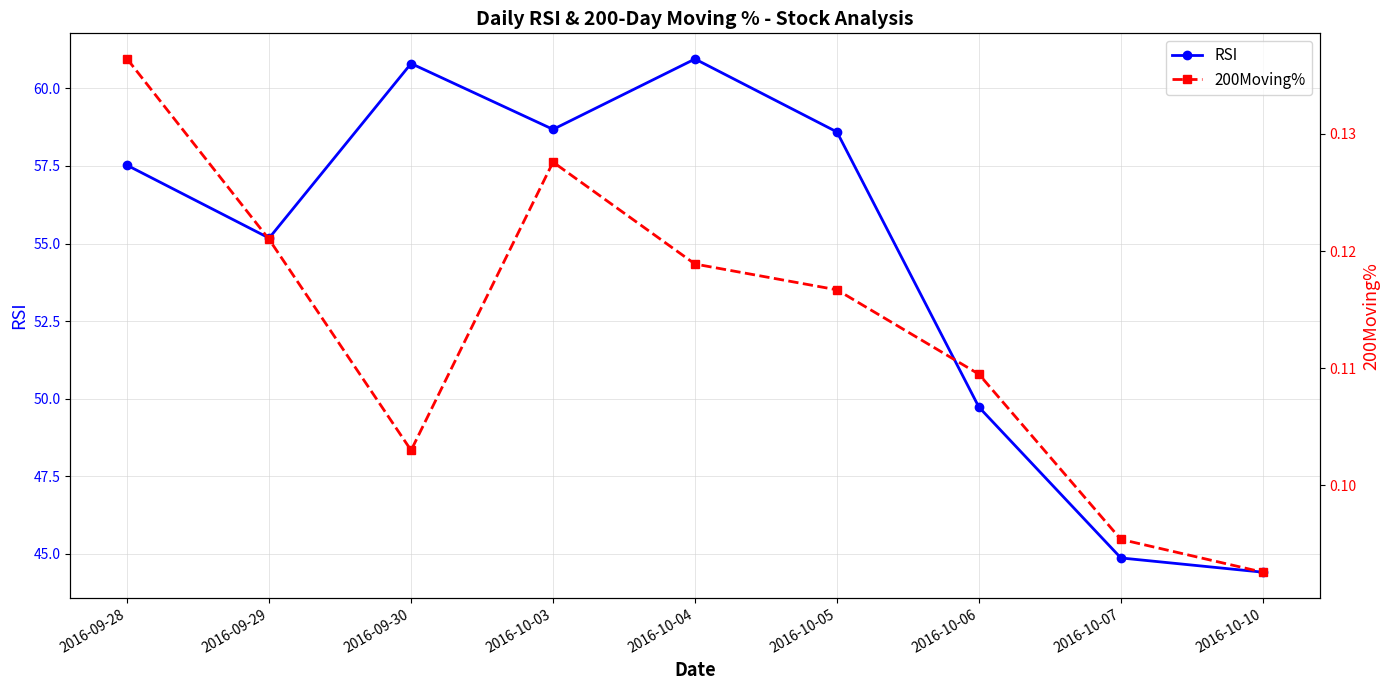

What position from the right is 2016-10-10?

1